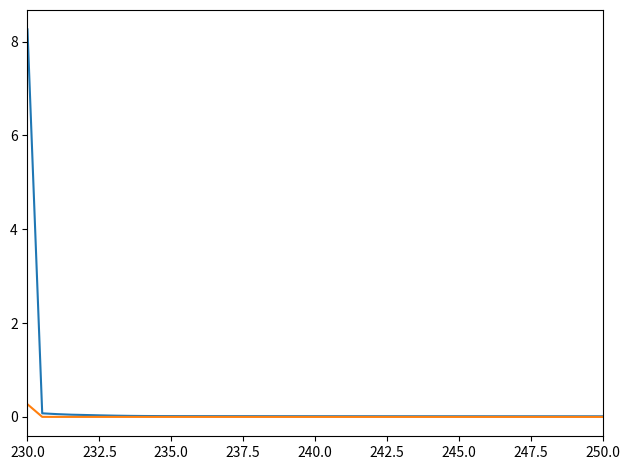

What is the greatest value displayed?

8.3